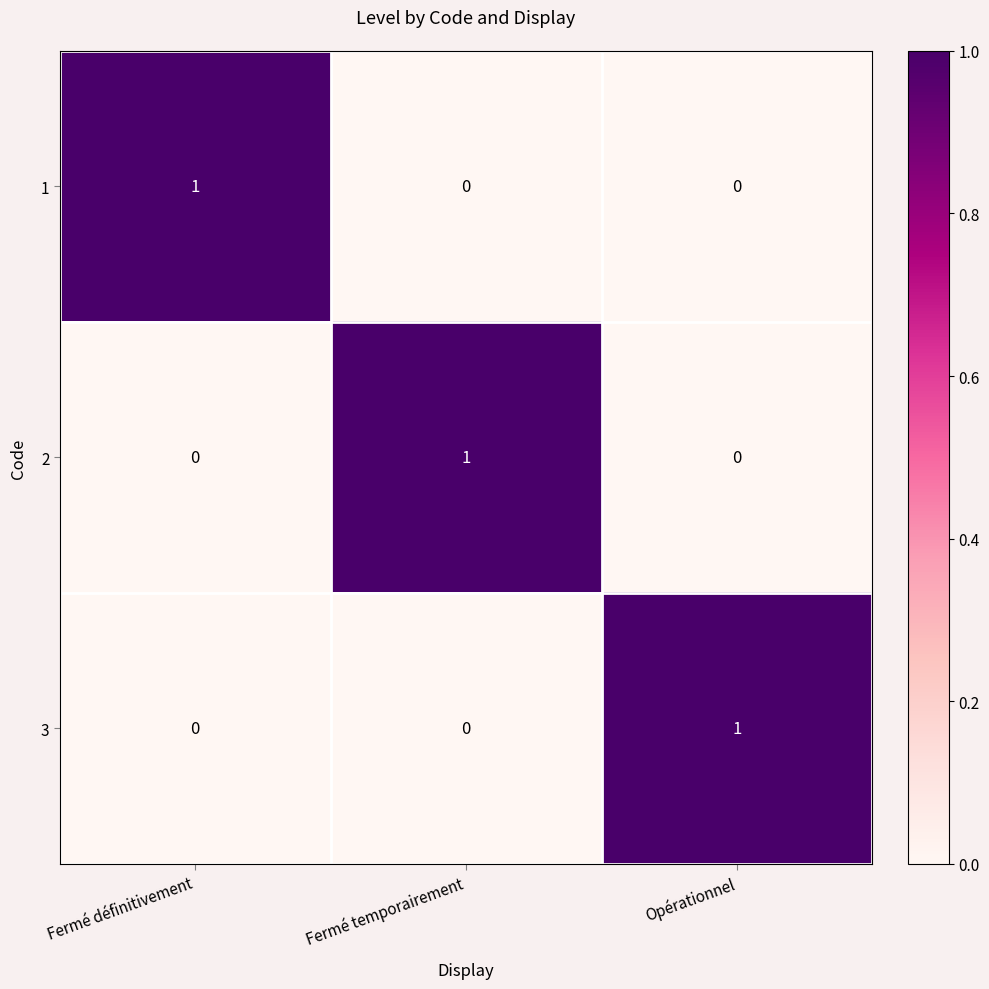

Reading left to right, extract all data points from this chart.

1: Fermé définitivement=1	Fermé temporairement=0	Opérationnel=0
2: Fermé définitivement=0	Fermé temporairement=1	Opérationnel=0
3: Fermé définitivement=0	Fermé temporairement=0	Opérationnel=1